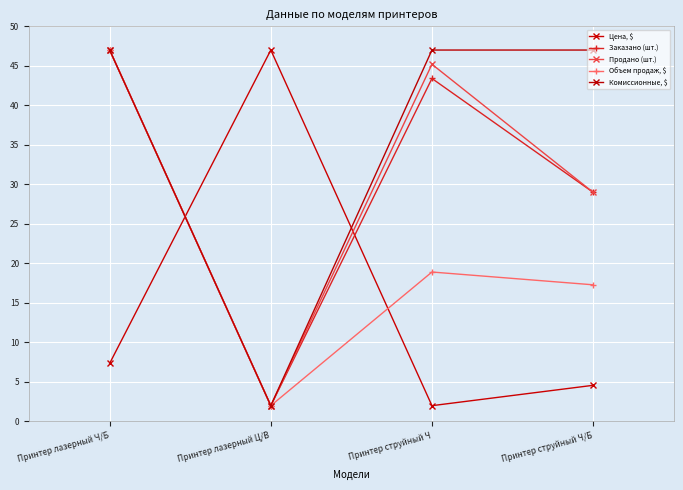

Between Принтер лазерный Ц/В and Принтер струйный Ч/Б, which is larger?

Принтер лазерный Ц/В